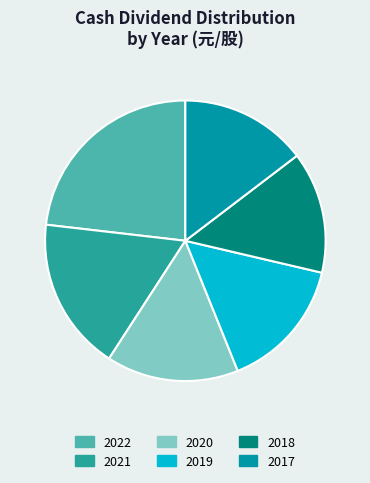

Is it true that 2019 is 24% of the pie?

False